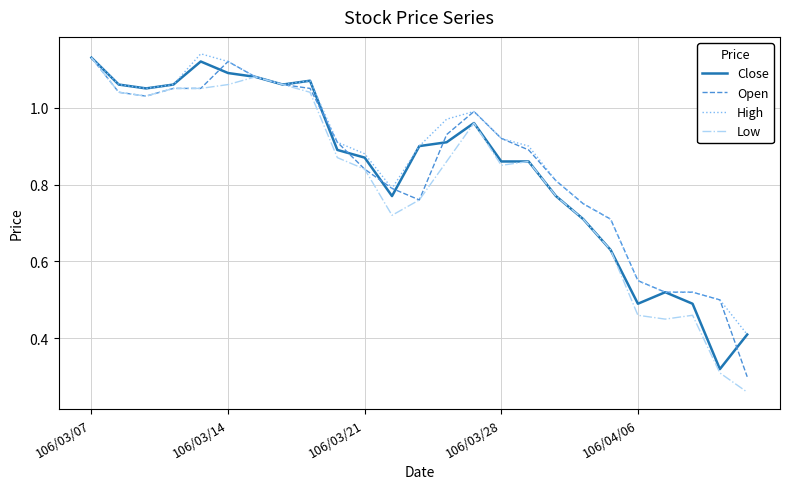

Which series has the largest total across all categories?

High